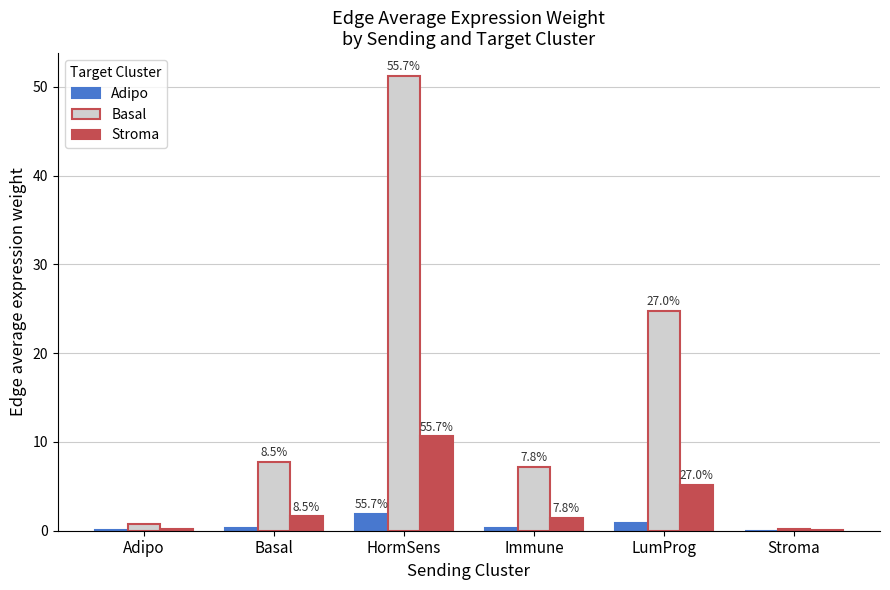

True or false: Stroma has a value of 0.2 at Adipo.

True